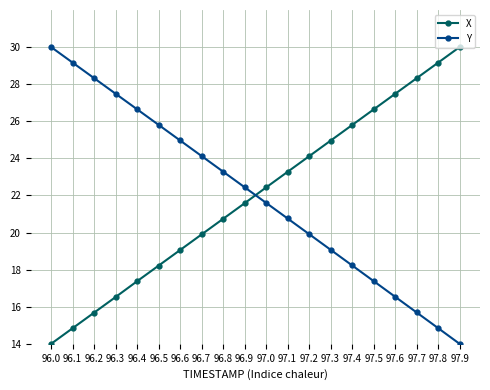

How many values in the Y series exceed 22?

10